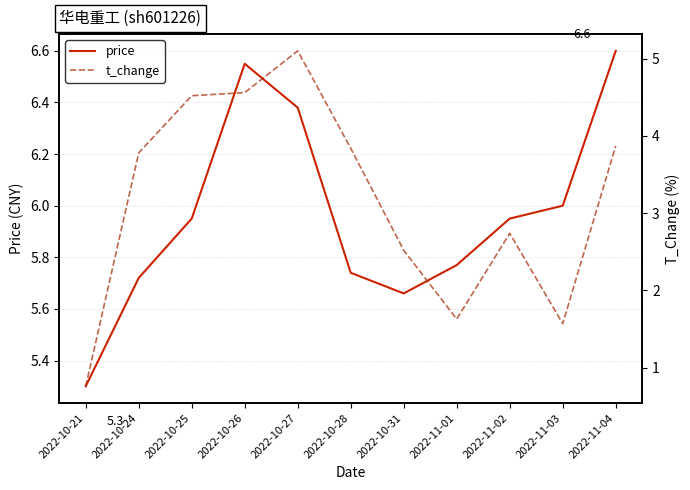

At which category is the sum across all series the highest?

2022-10-27